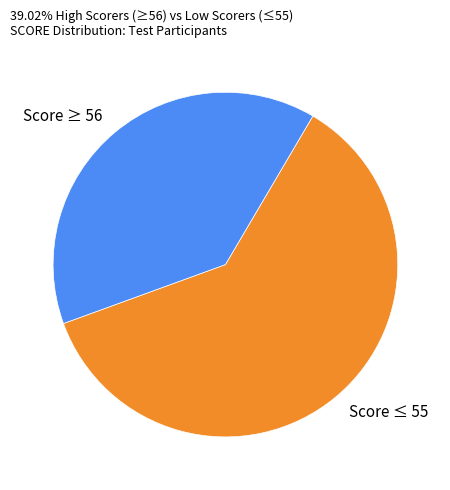

True or false: Score ≥ 56 accounts for 39% of the total.

True